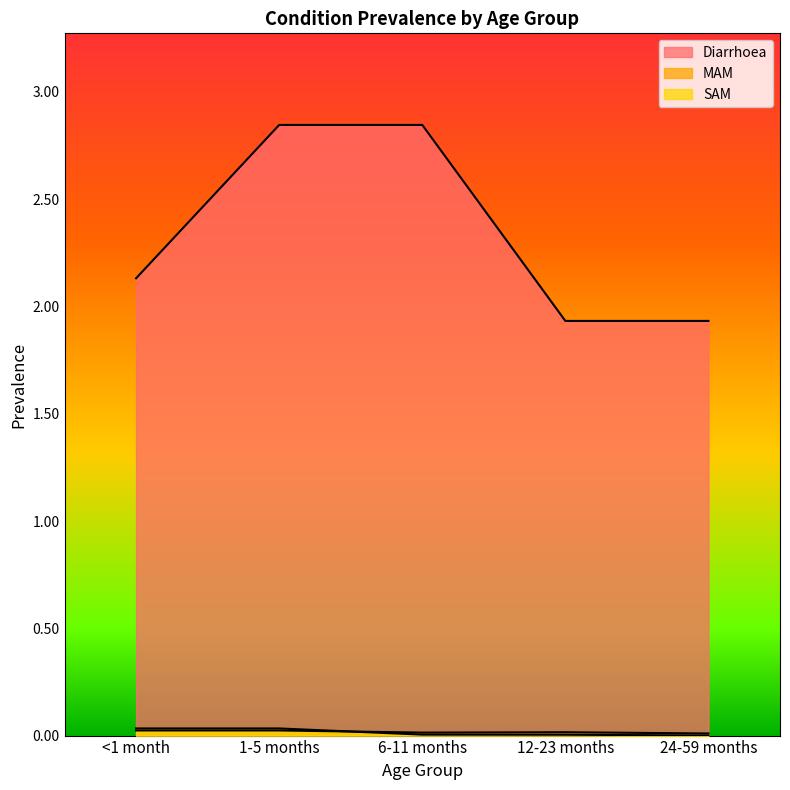

How many categories are shown in the chart?

5